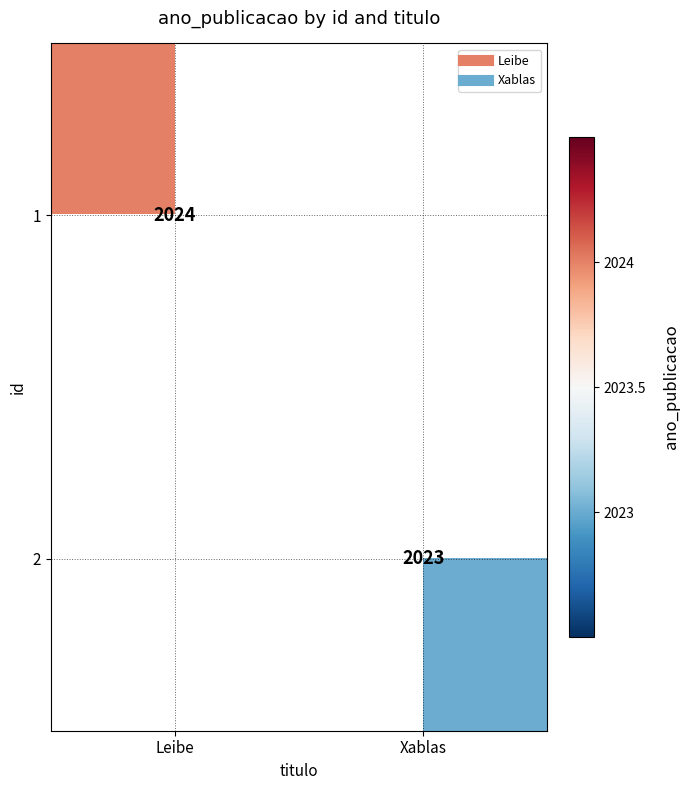

True or false: 2 has a value of 2023.0 at Xablas.

True